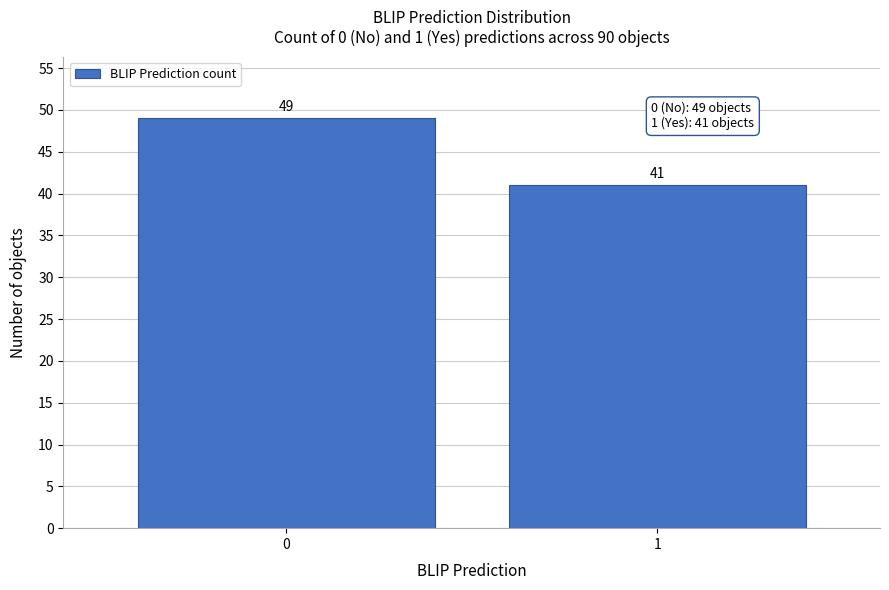

Reading left to right, transcribe all the data shown in this chart.

0=49	1=41